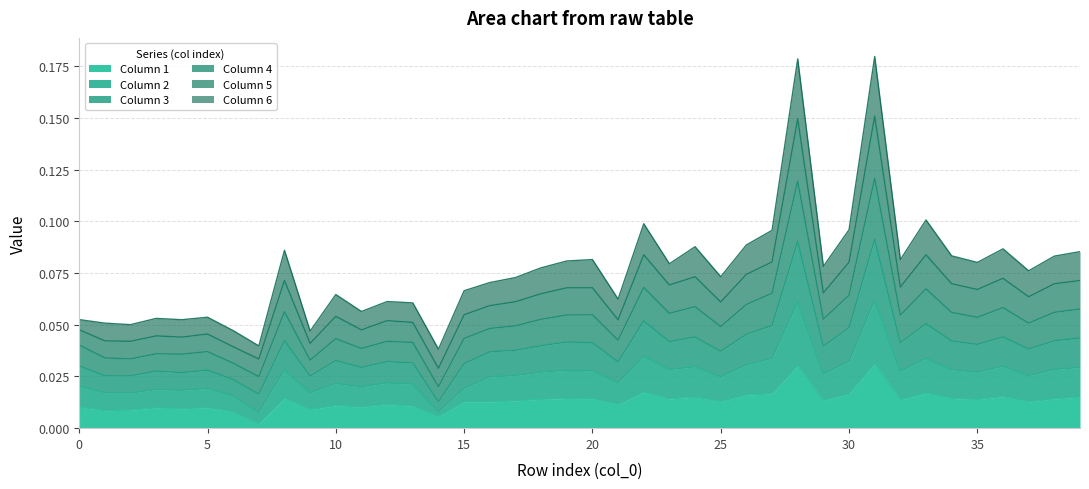

Which category has the highest value in the 4 series?

31